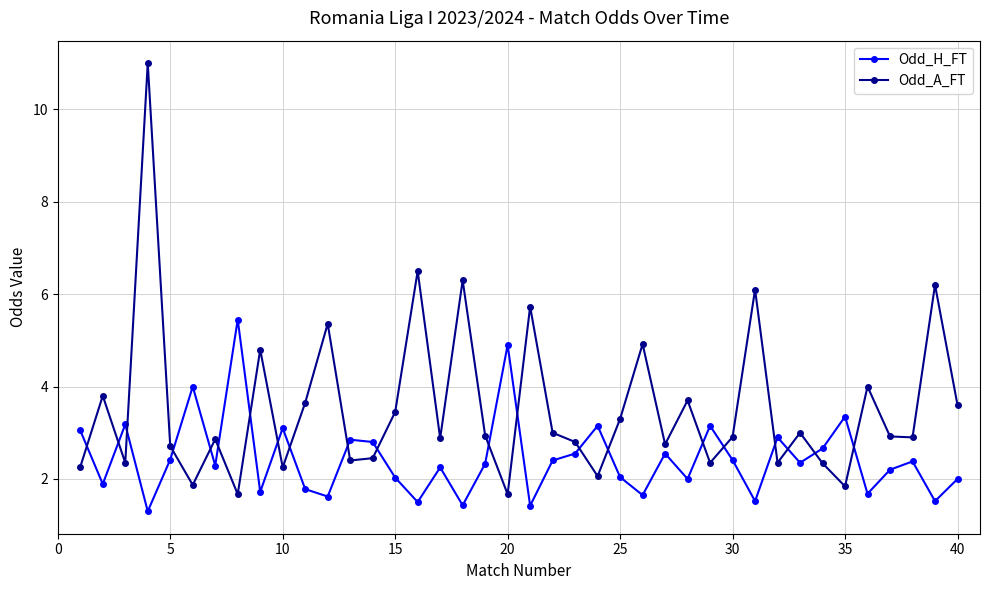

Which series has the largest total across all categories?

Odd_A_FT